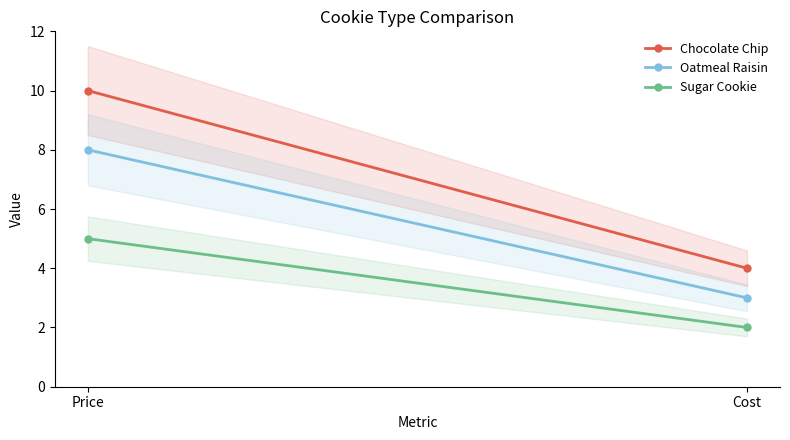

Is it true that Sugar Cookie equals 5 at Price?

True